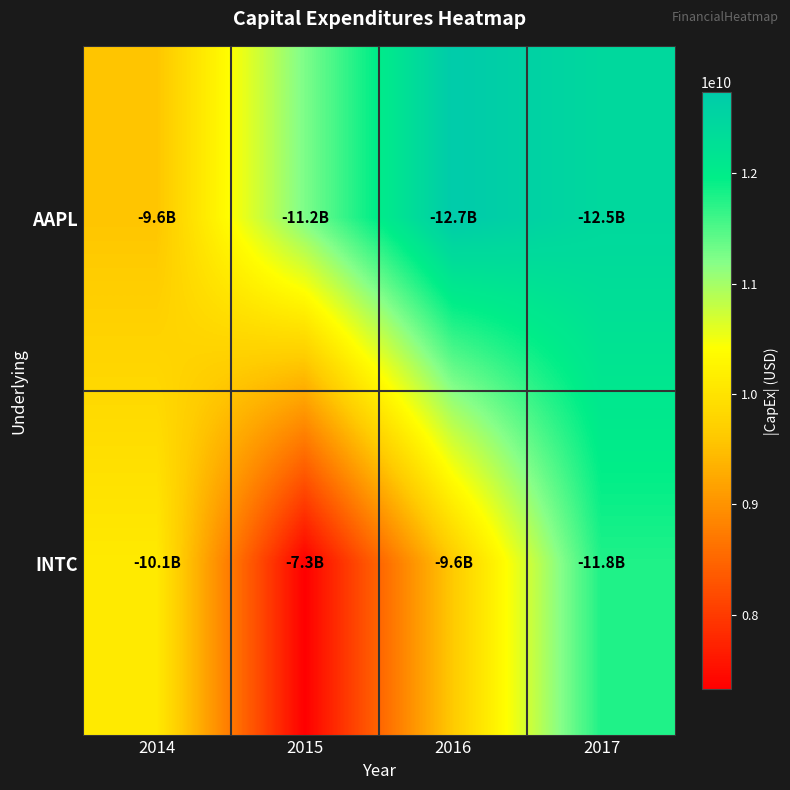

Which series has the largest total across all categories?

AAPL